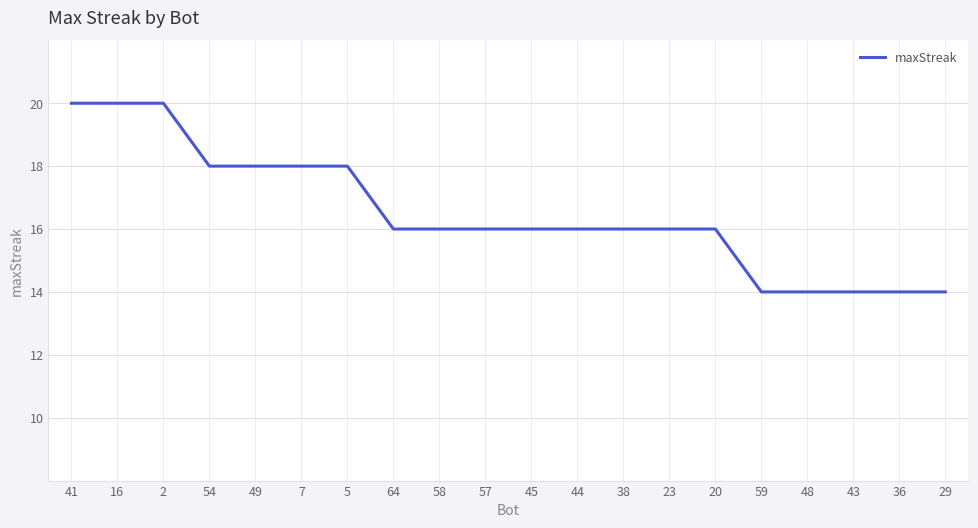

What position from the right is 57?

11